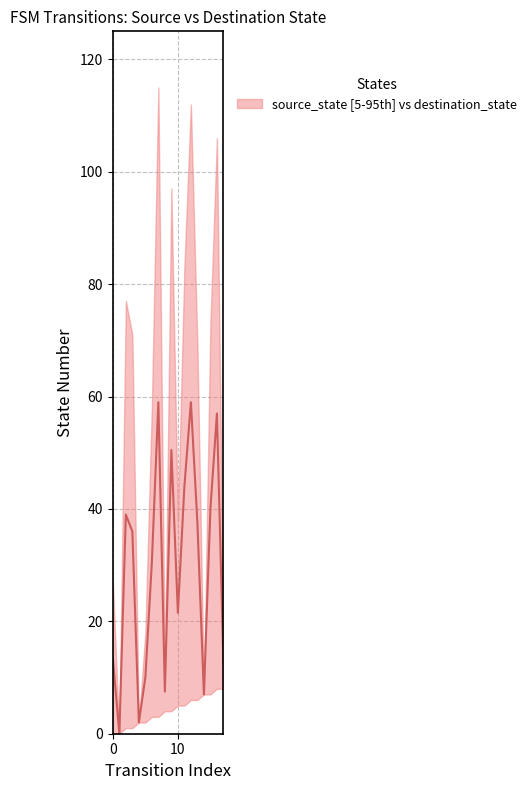

True or false: the data shows 37.5 at 13.

True